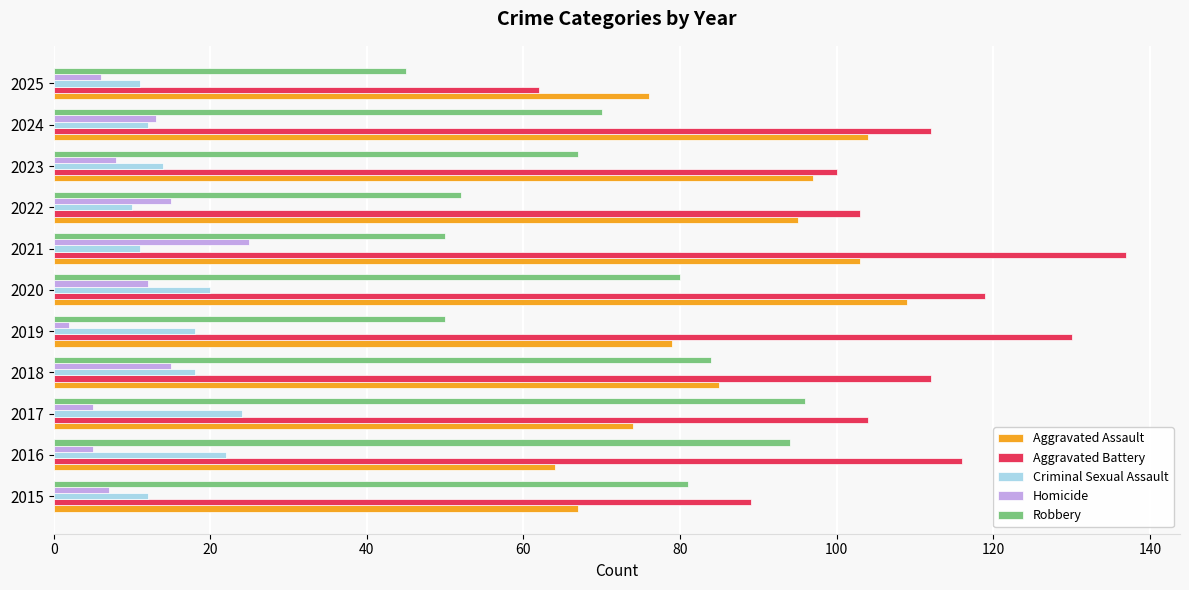

The Aggravated Battery series shows 130 at 2019. True or false?

True